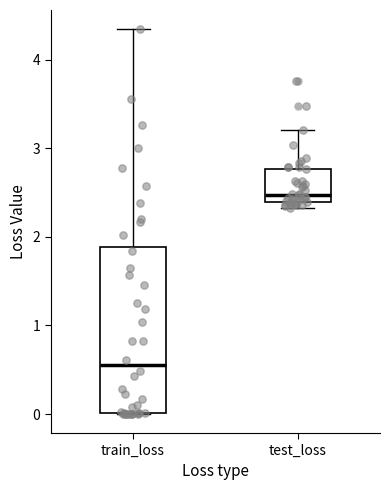

Reading left to right, read every box against the y-axis: the position of its median line, the range the box covers, and the ends of its whiskers. The values are not printed on the chart, so give them approximately, as read against the axis.

train_loss: median 0.6, box 0.0 to 1.9, whiskers 0.0 to 4.3
test_loss: median 2.5, box 2.4 to 2.8, whiskers 2.3 to 3.2